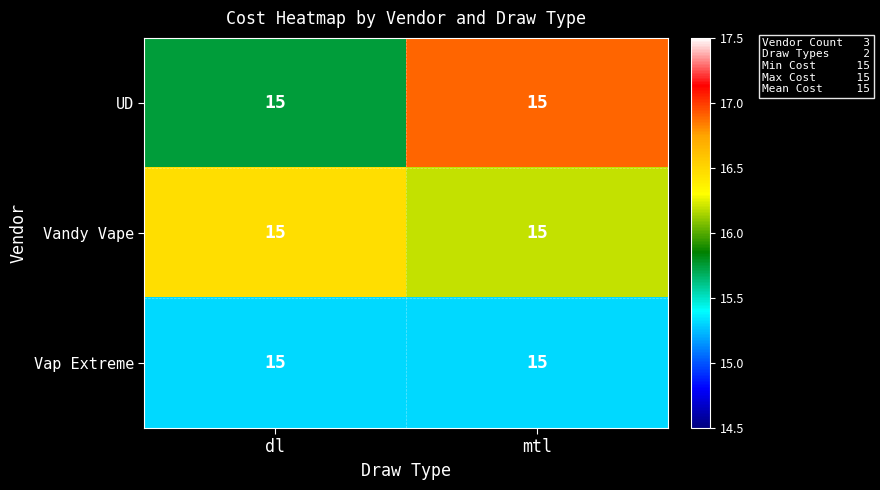

At which category is the sum across all series the highest?

mtl